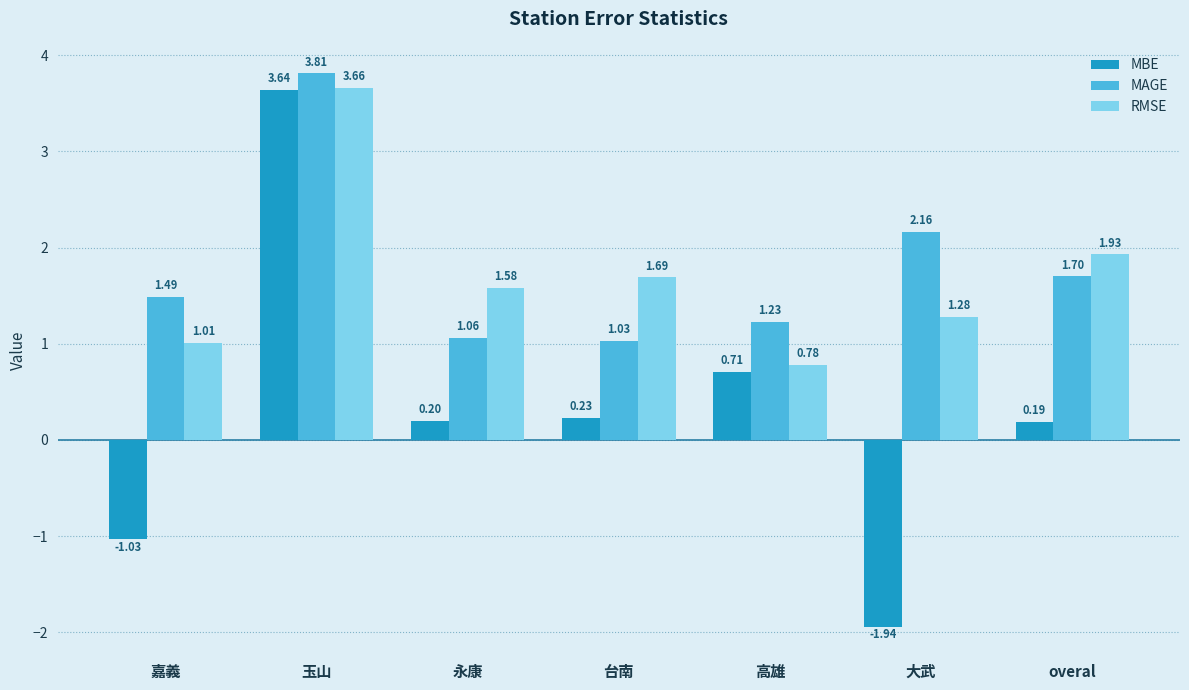

What are all the series names shown in the legend?

MBE, MAGE, RMSE